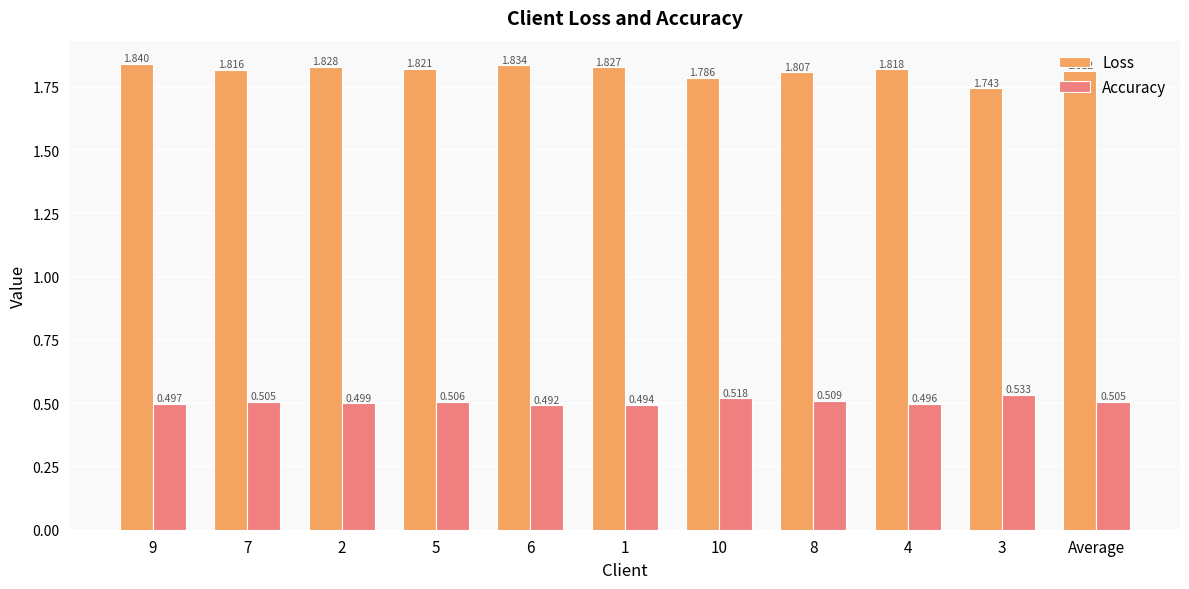

What position from the right is 7?

10